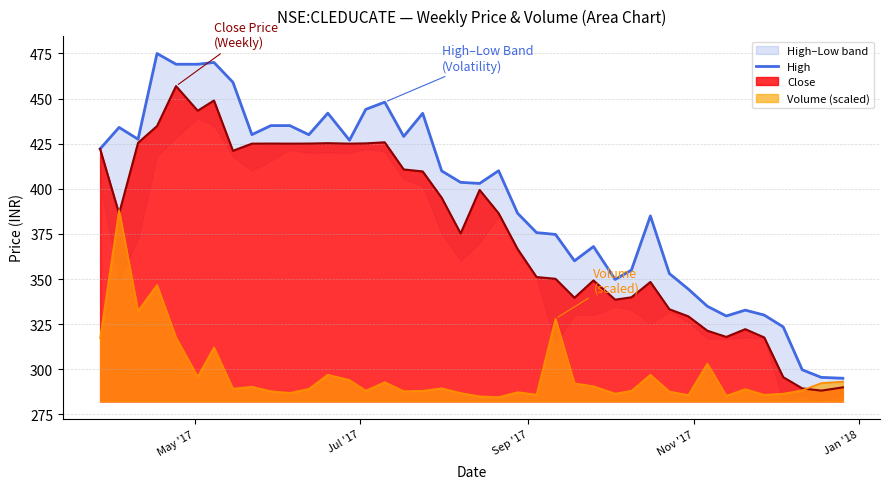

What is the lowest value of the Volume (scaled) series?

284.6